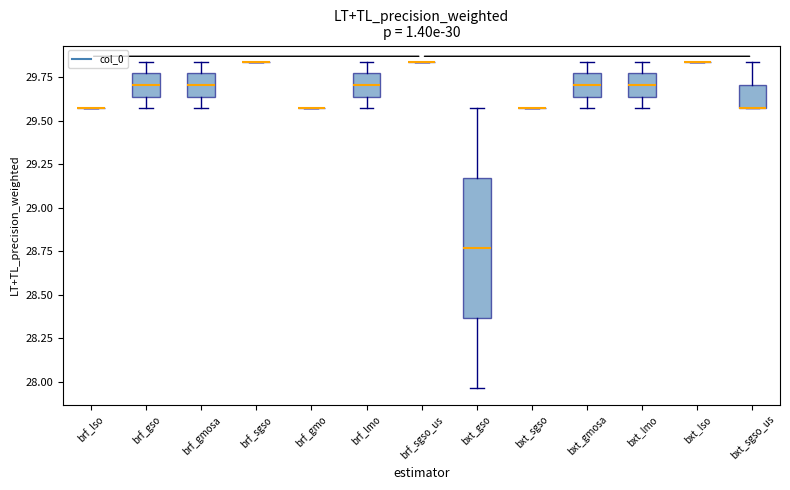

Comparing the boxes themselves (not the whiskers), which one is the tallest?

bxt_gso